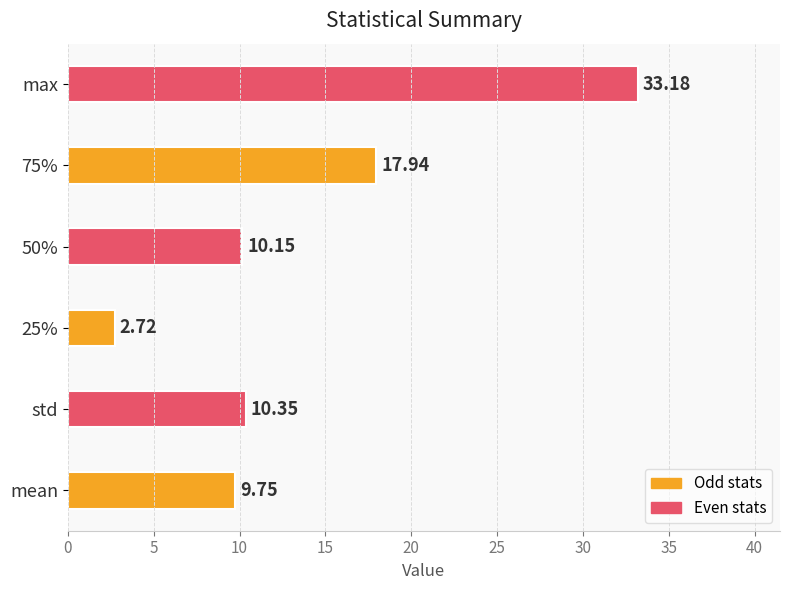

Which category has the highest value across all series?

max